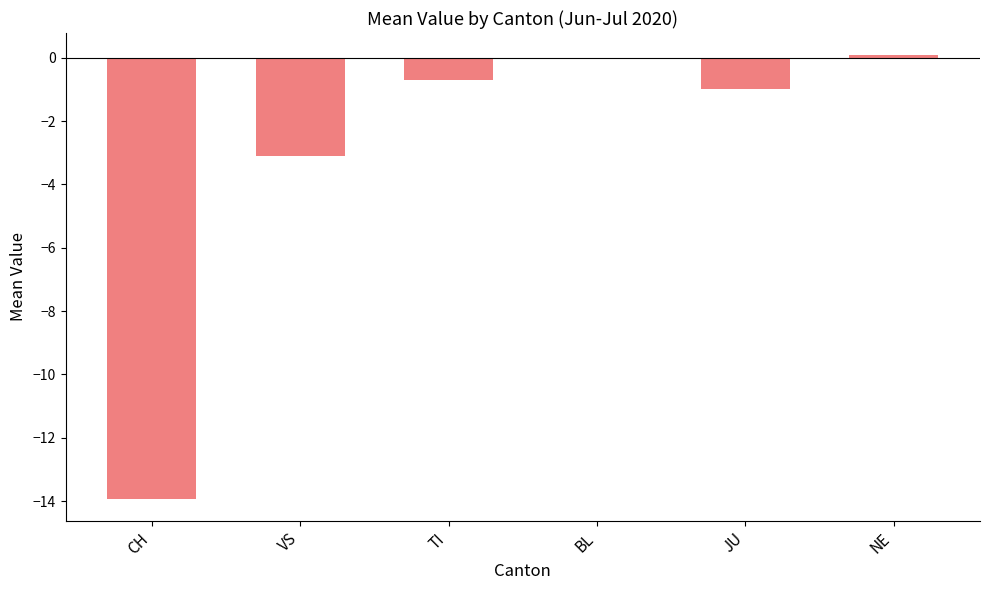

Where is the data nearest to the value -6?

VS